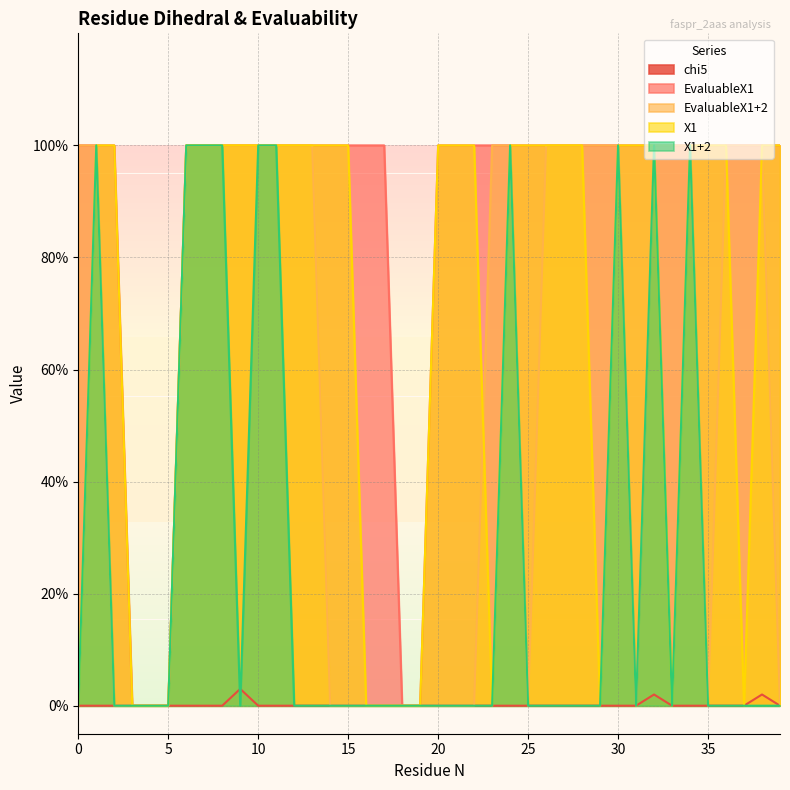

Between 3 and 7, which is larger?

3